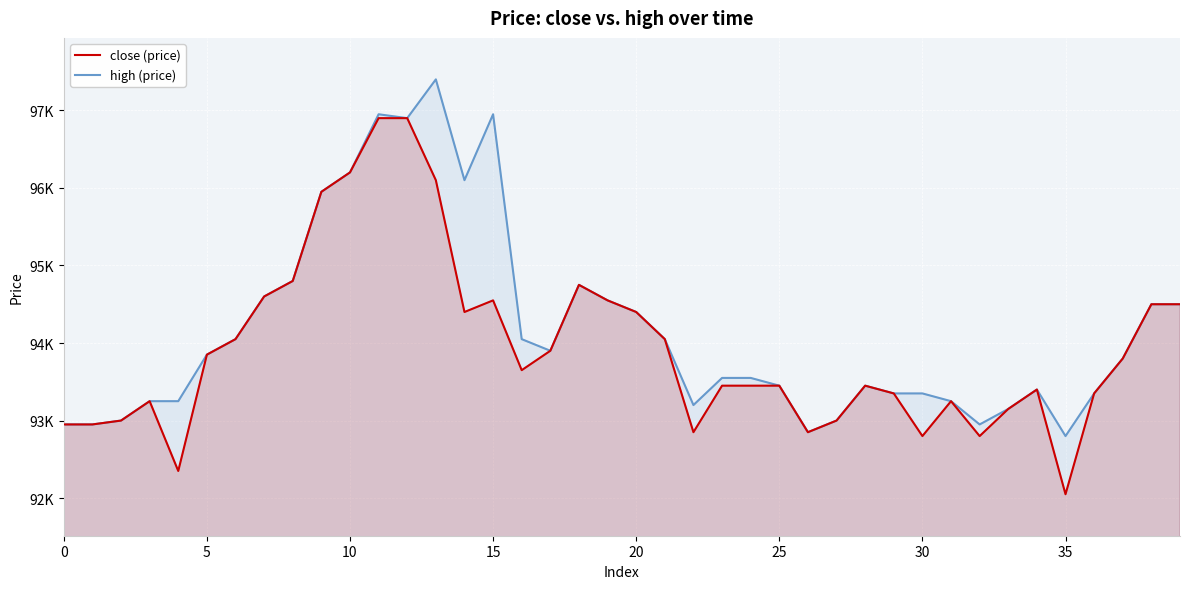

Is the value of high (price) at 0 greater than the value of close (price) at 14?

No